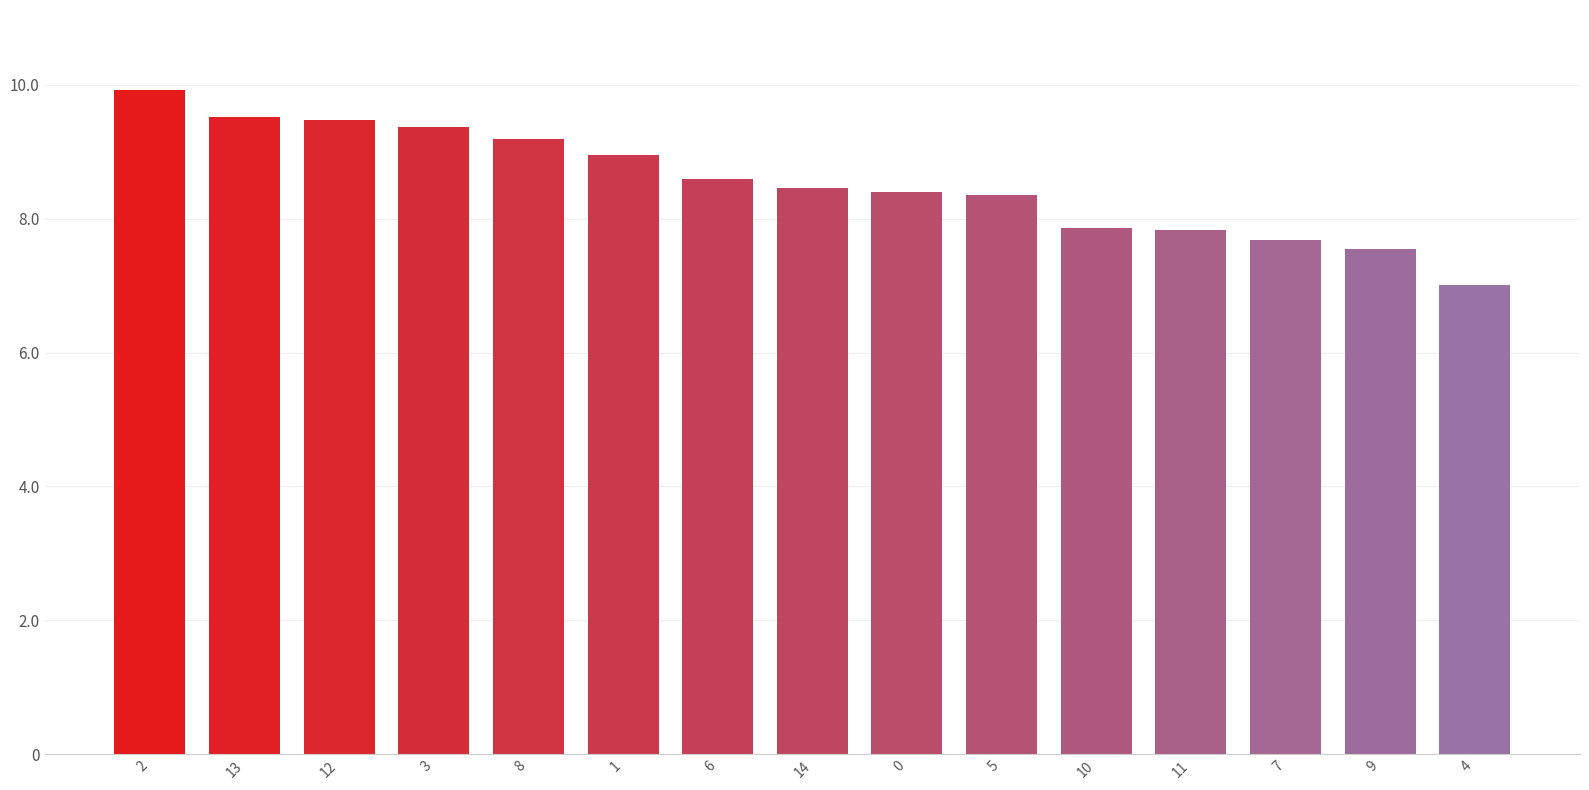

Are the bars horizontal?

No